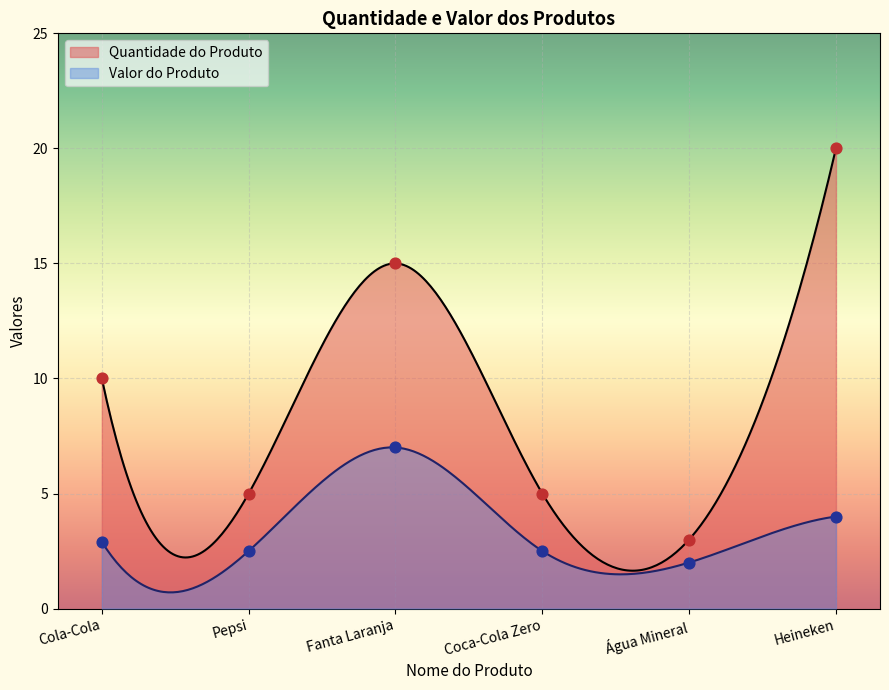

What are all the series names shown in the legend?

Quantidade do Produto, Valor do Produto